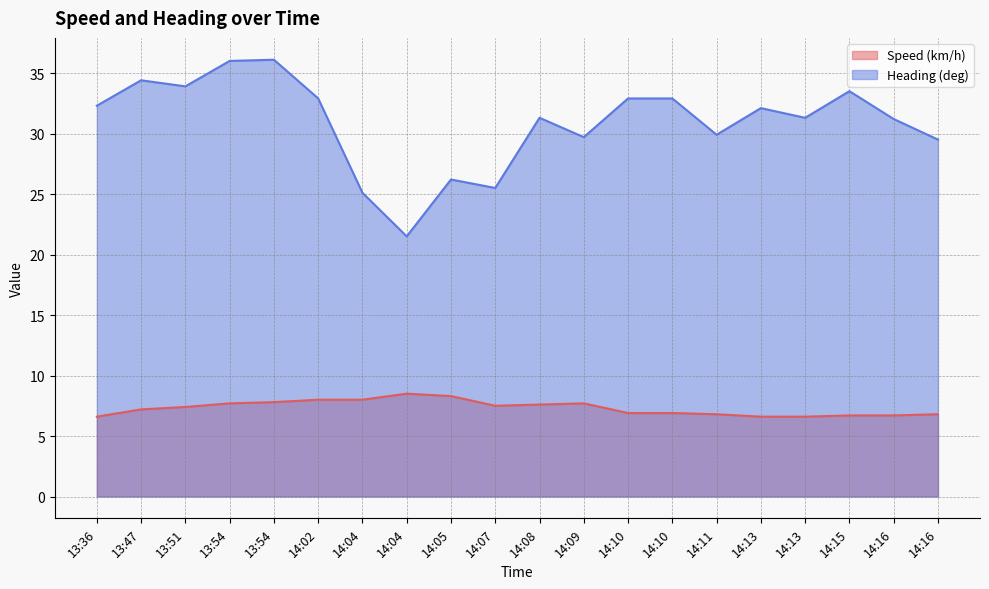

Reading left to right, transcribe all the data shown in this chart.

Speed (km/h): 13:36=6.6	13:47=7.2	13:51=7.4	13:54=7.7	13:54=7.8	14:02=8.0	14:04=8.0	14:04=8.5	14:05=8.3	14:07=7.5	14:08=7.6	14:09=7.7	14:10=6.9	14:10=6.9	14:11=6.8	14:13=6.6	14:13=6.6	14:15=6.7	14:16=6.7	14:16=6.8
Heading (deg): 13:36=32.3	13:47=34.4	13:51=33.9	13:54=36.0	13:54=36.1	14:02=32.9	14:04=25.1	14:04=21.5	14:05=26.2	14:07=25.5	14:08=31.3	14:09=29.7	14:10=32.9	14:10=32.9	14:11=29.9	14:13=32.1	14:13=31.3	14:15=33.5	14:16=31.2	14:16=29.5